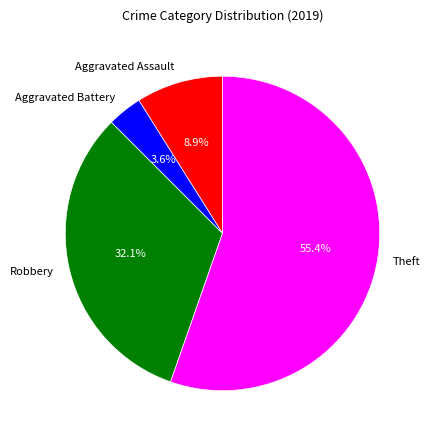

Rank the categories by value from lowest to highest.

Aggravated Battery, Aggravated Assault, Robbery, Theft